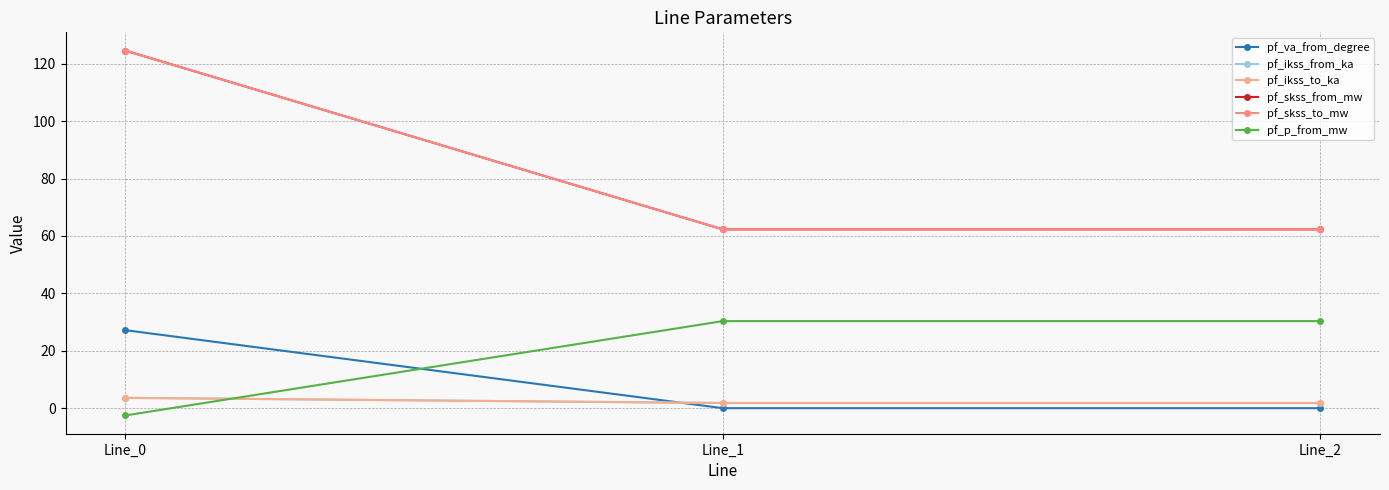

Does the chart have visible grid lines?

Yes